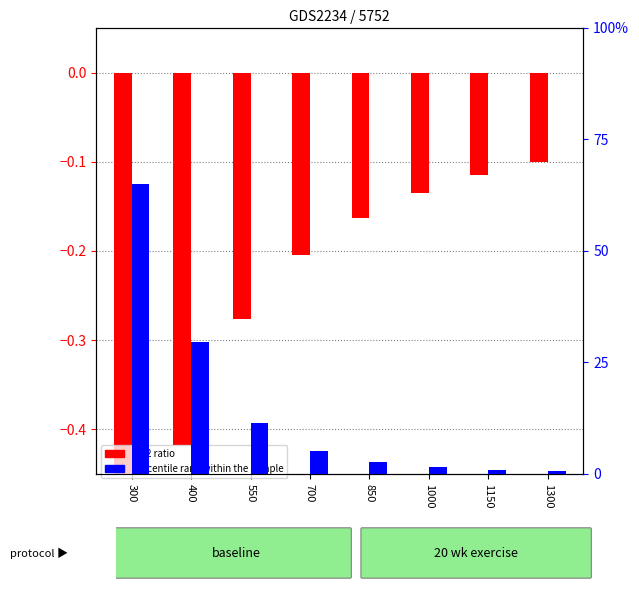

Is the value of log2 ratio at 850 greater than the value of percentile rank within the sample at 1000?

No